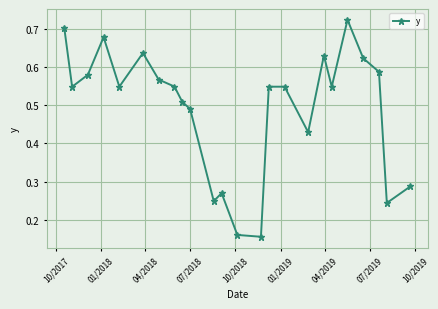

True or false: there are more than 2 points higher than both neighbors.

True